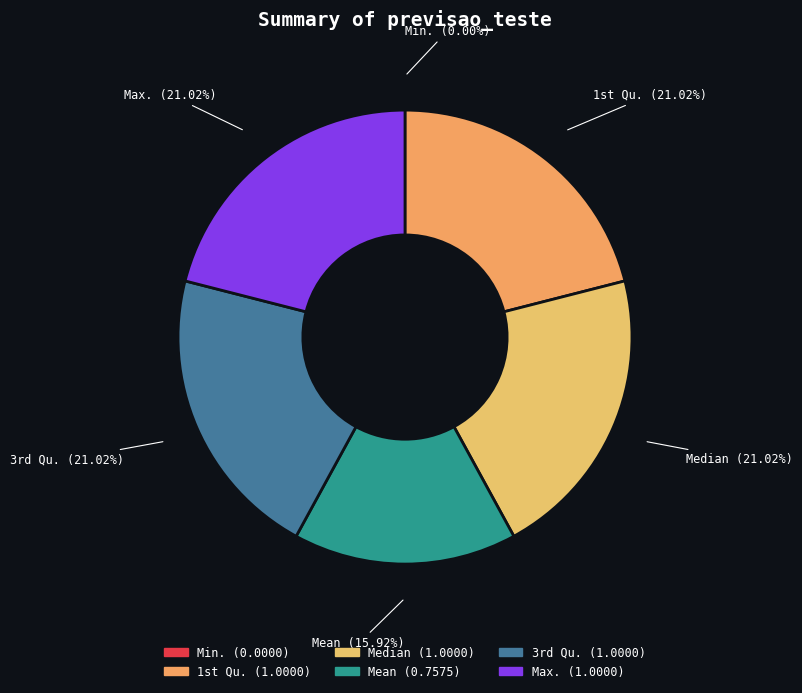

Is Median the majority of the pie?

No